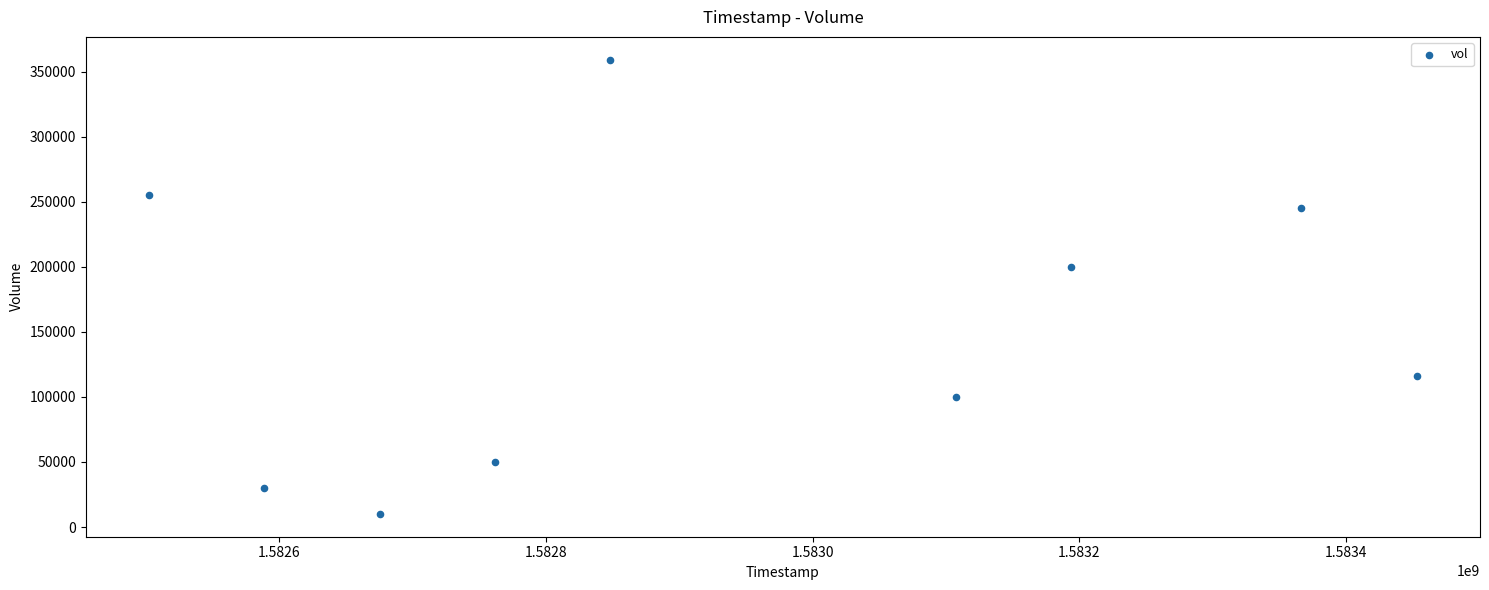

What is the average X value?

1582944000